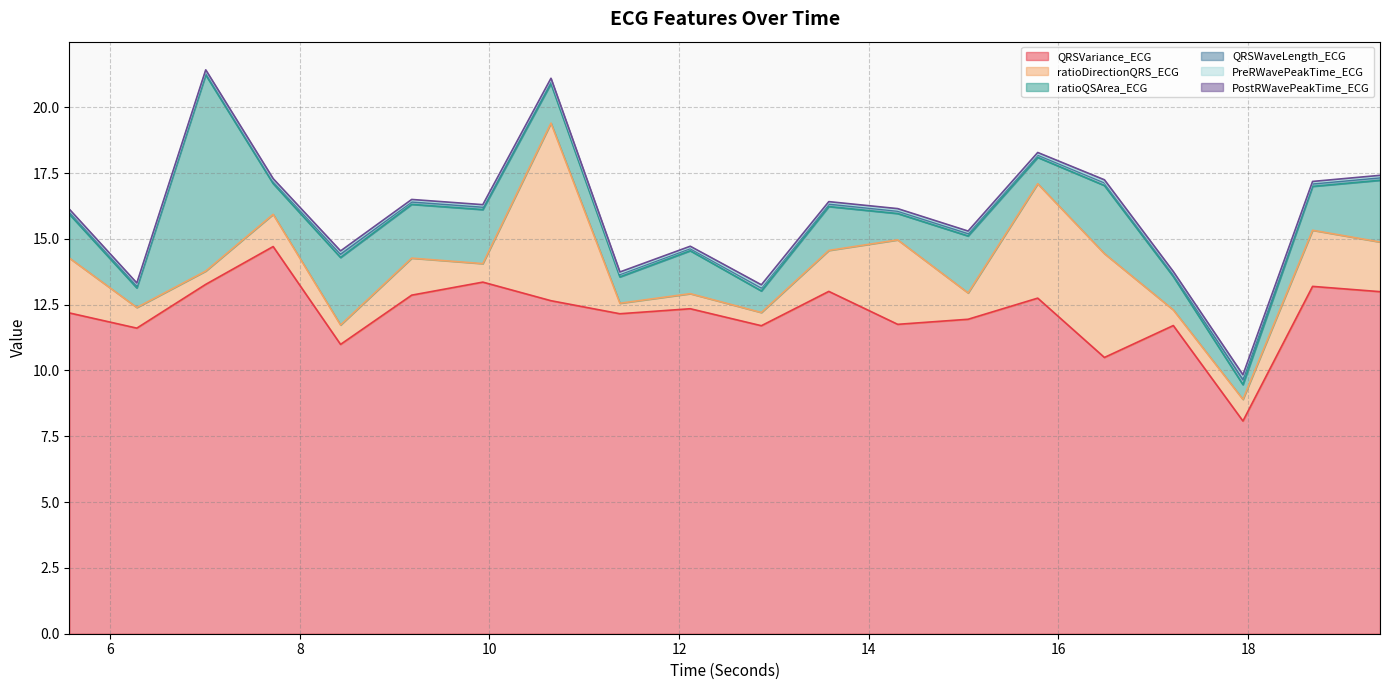

True or false: QRSWaveLength_ECG and PreRWavePeakTime_ECG cross at least once.

False